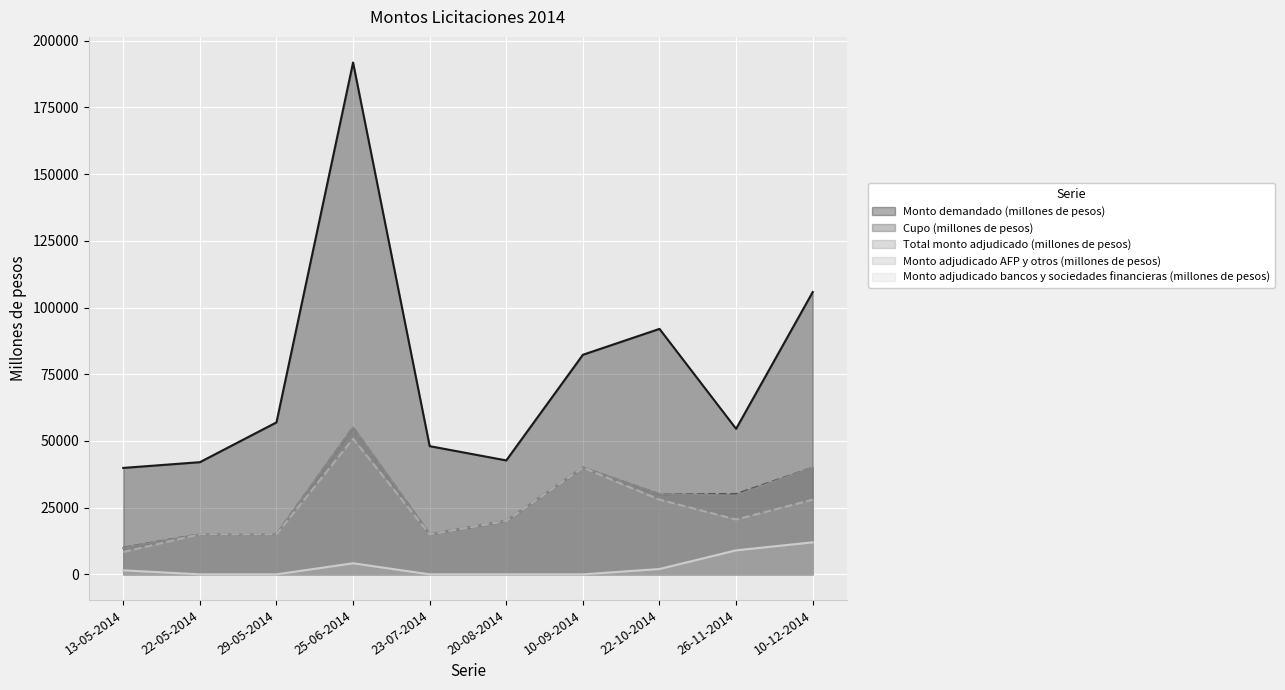

What value does the Total monto adjudicado (millones de pesos) series have at 26-11-2014, to the nearest 100?

29600